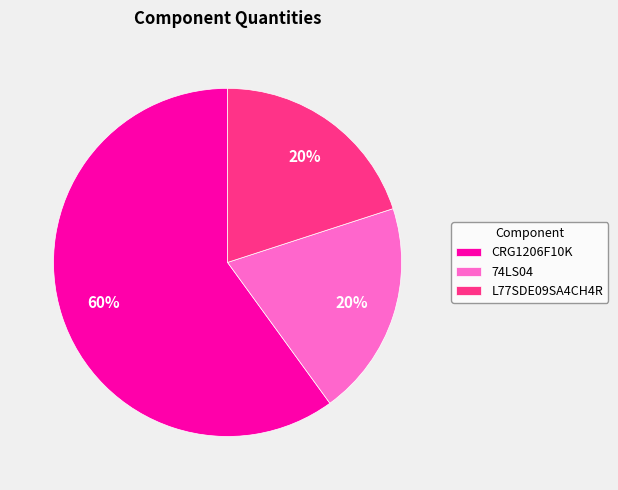

To the nearest percent, what portion does CRG1206F10K represent?

60%